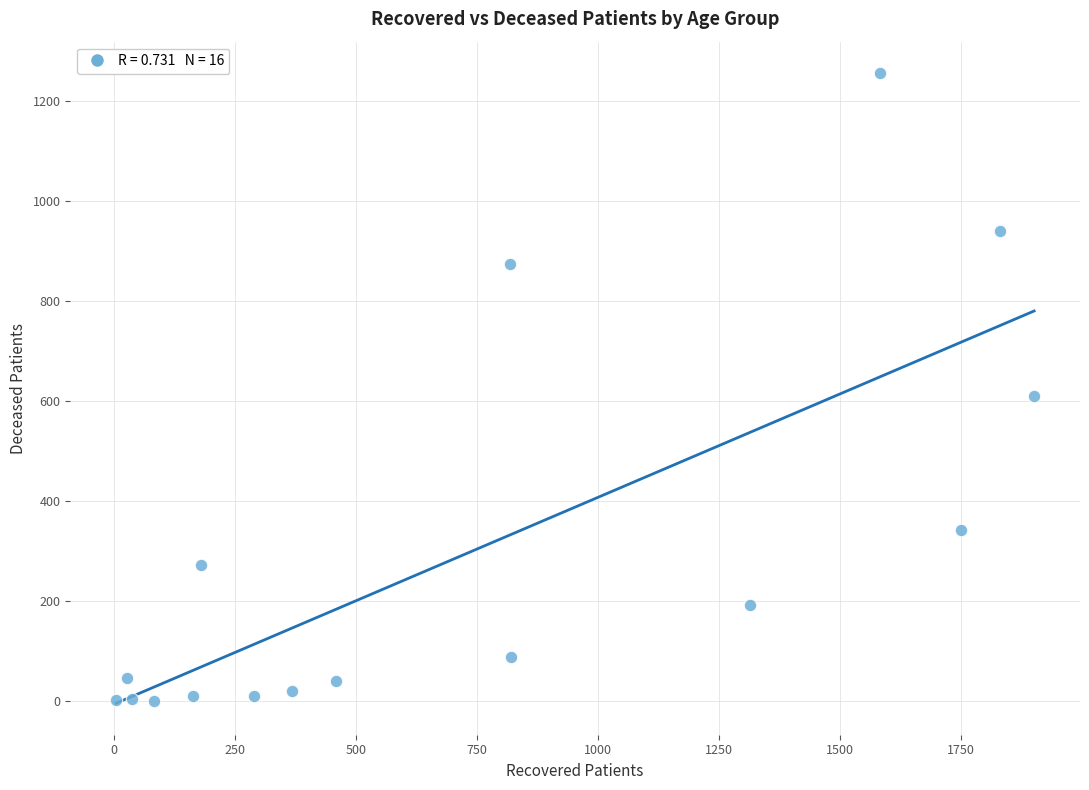

What is the range of Y values (max minus min)?

1256